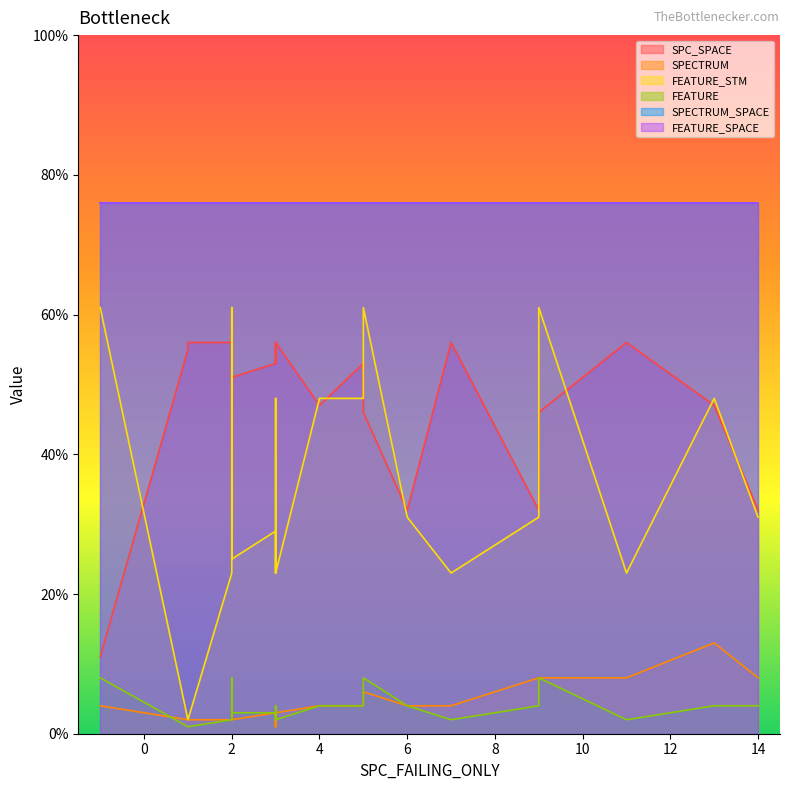

Is it true that SPECTRUM_SPACE equals 76 at 3?

True